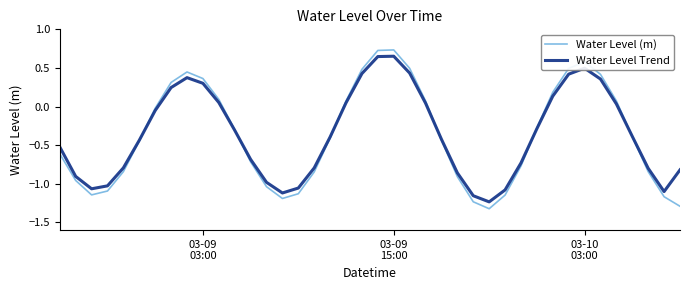

Does the chart display data point markers on the line(s)?

No